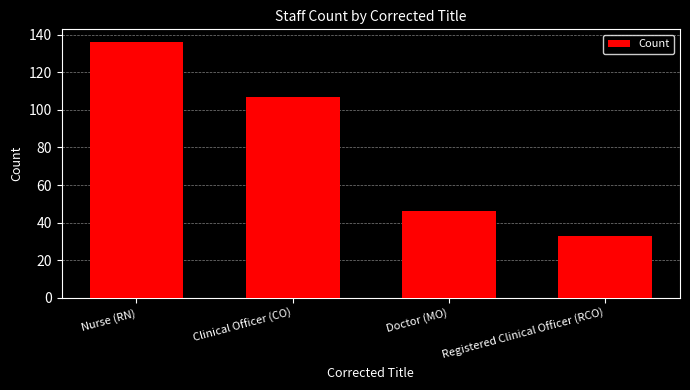

Reading left to right, transcribe all the data shown in this chart.

136	107	46	33